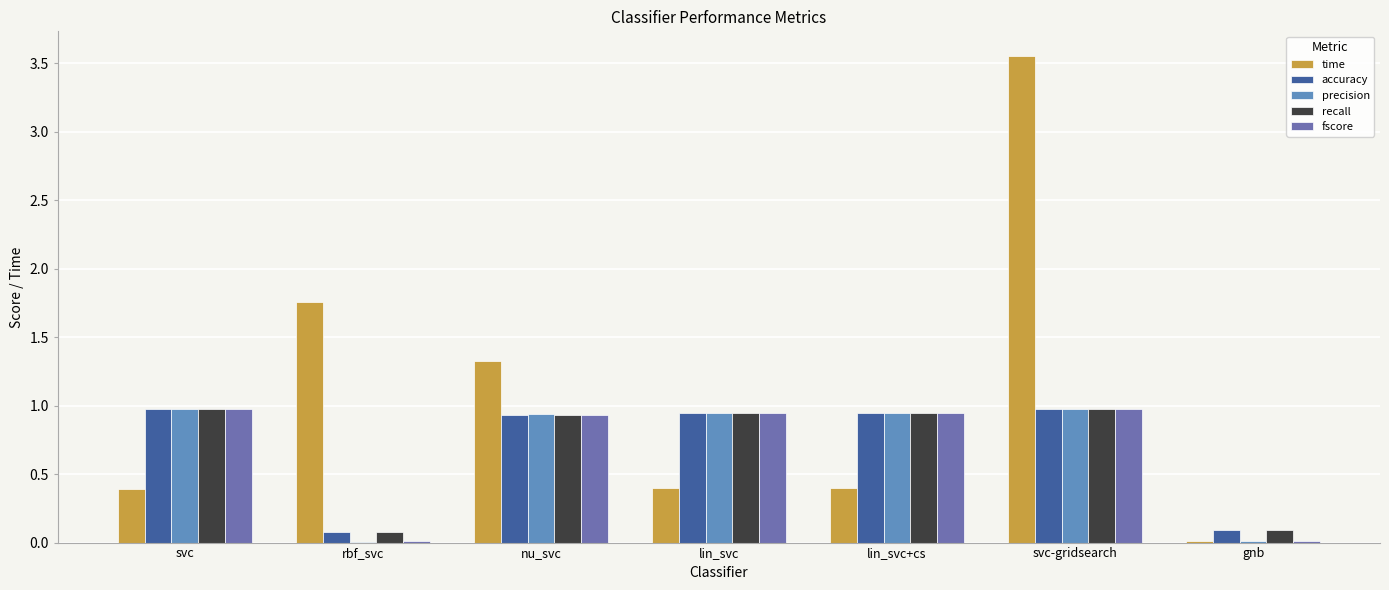

Rank the categories by precision value from highest to lowest.

svc, svc-gridsearch, lin_svc, lin_svc+cs, nu_svc, gnb, rbf_svc